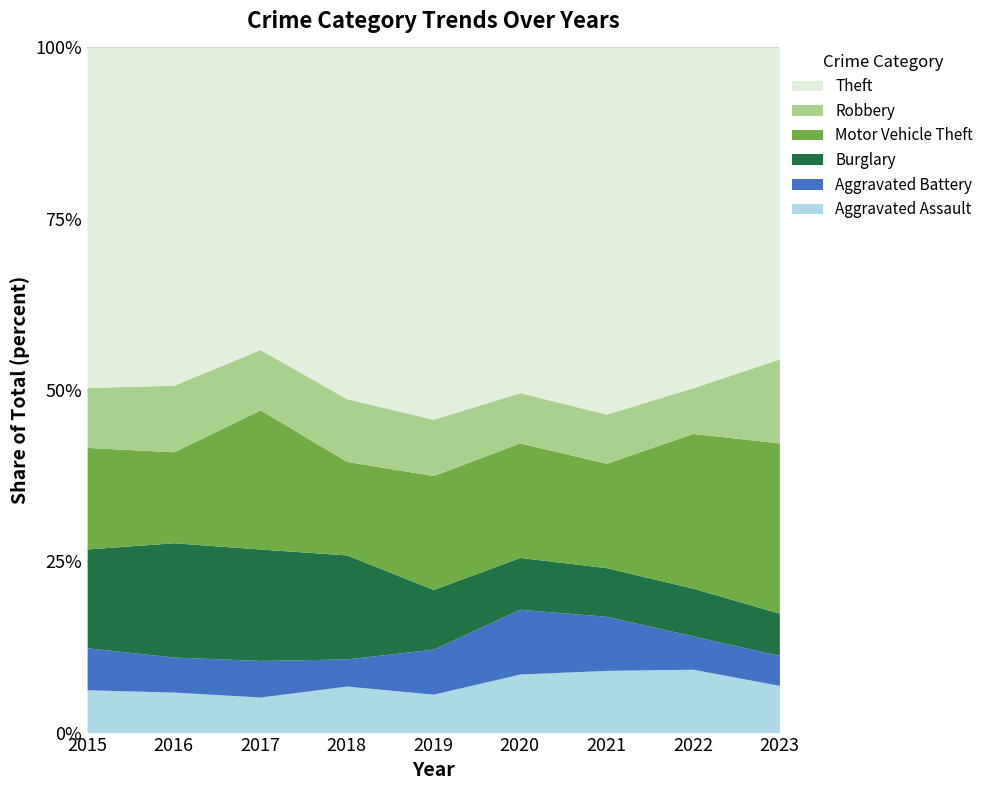

Which series has the largest total across all categories?

Theft